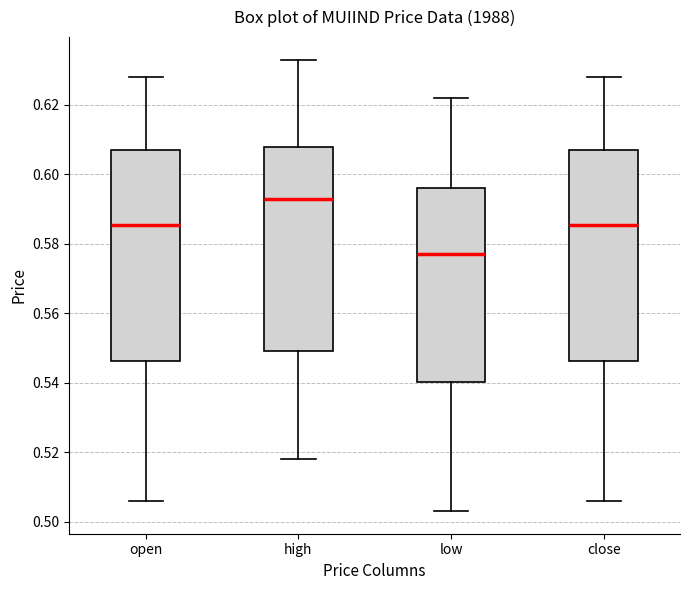

Where does the median line of the box for high sit on the y-axis? The values are not printed on the chart, so give them approximately, as read against the axis.

0.594